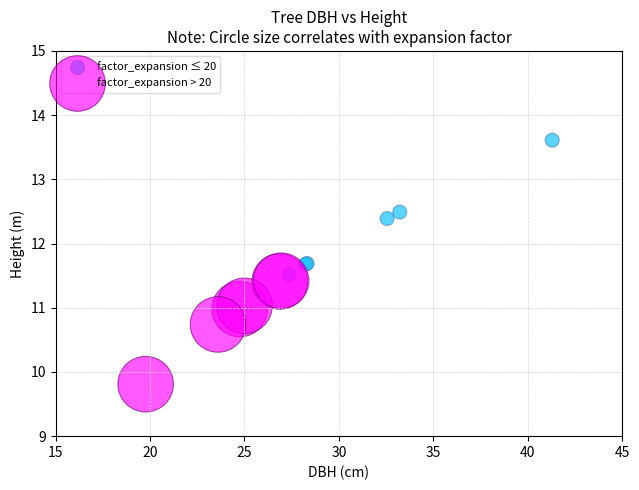

What are all the series names shown in the legend?

factor_expansion ≤ 20, factor_expansion > 20